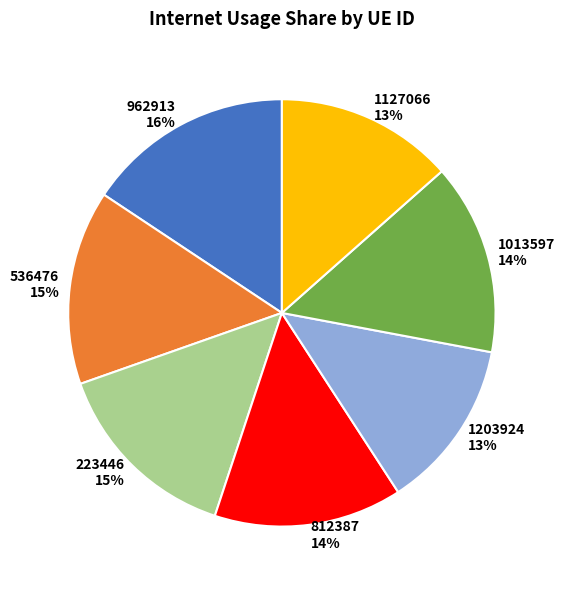

Between 812387 and 962913, which is larger?

962913